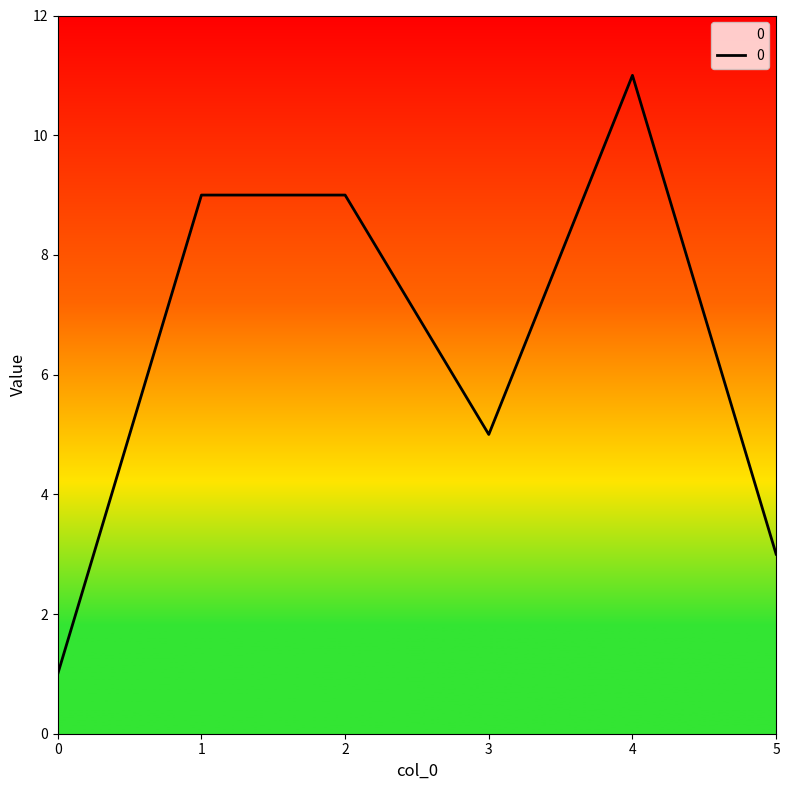

Reading right to left, transcribe all the data shown in this chart.

5=3	4=11	3=5	2=9	1=9	0=1